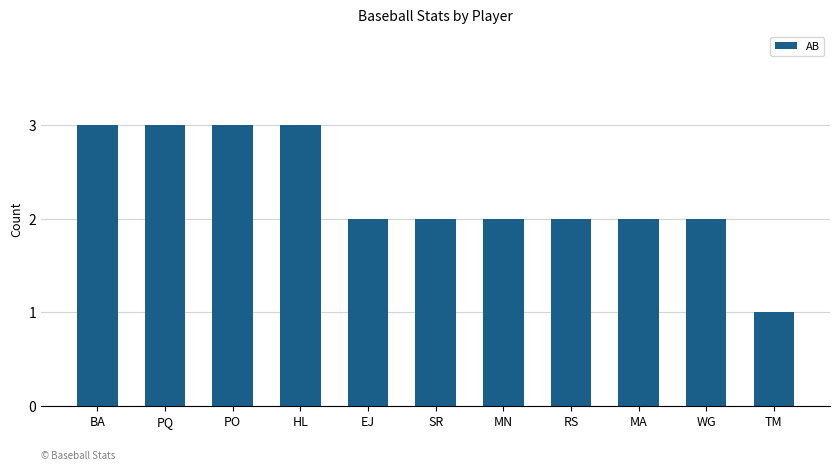

What is the sum of all values?

25